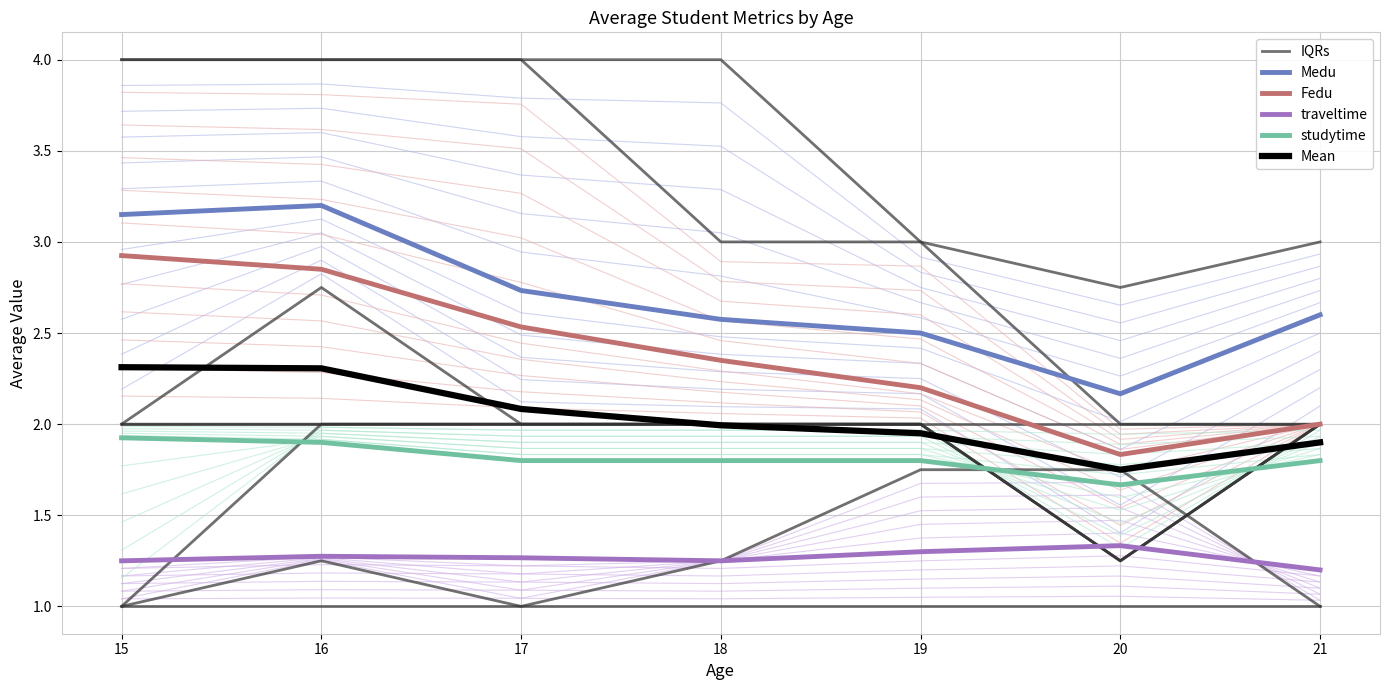

At how many categories does at least one series exceed 2?

7